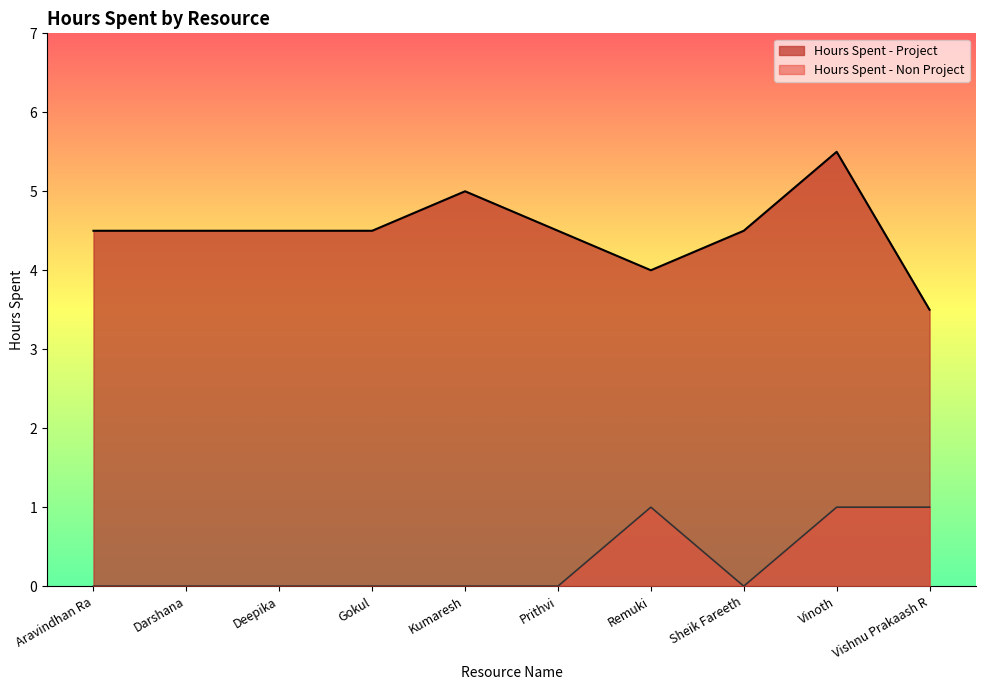

How many series are shown in this chart?

2